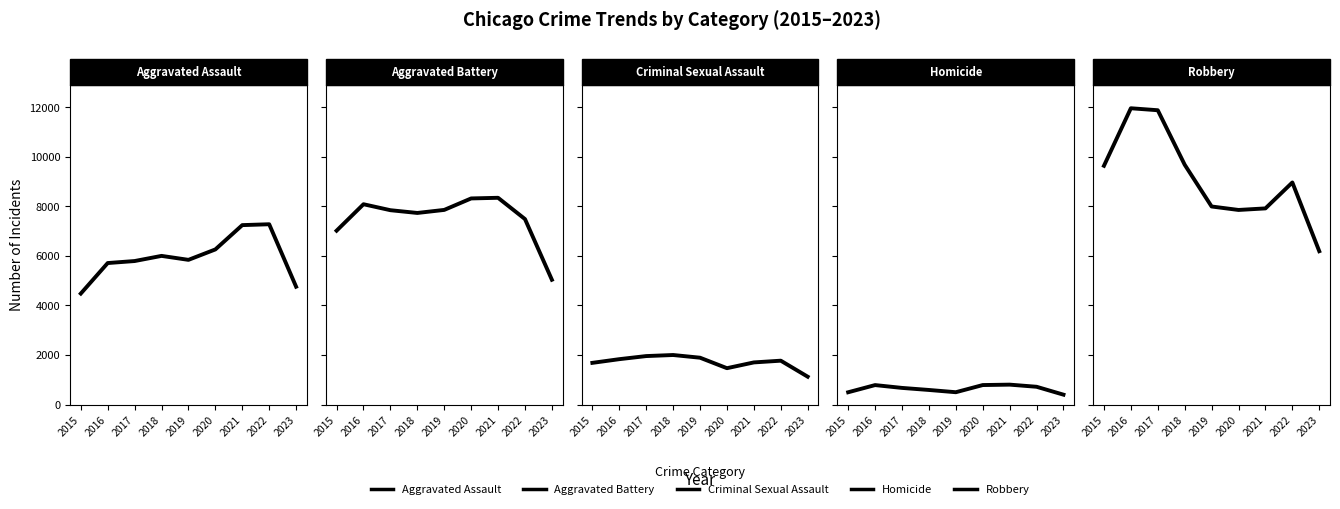

How many values in the Criminal Sexual Assault series exceed 1771?

4